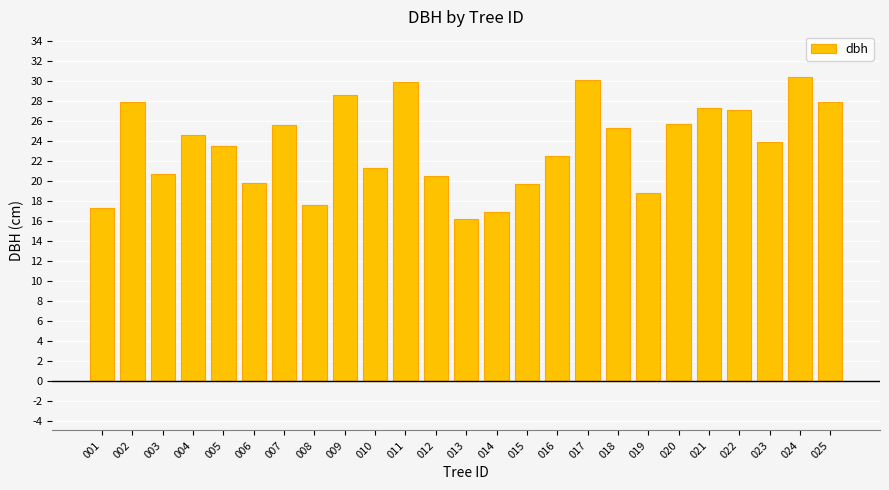

What is the value of the 13th bar from the left?

16.2